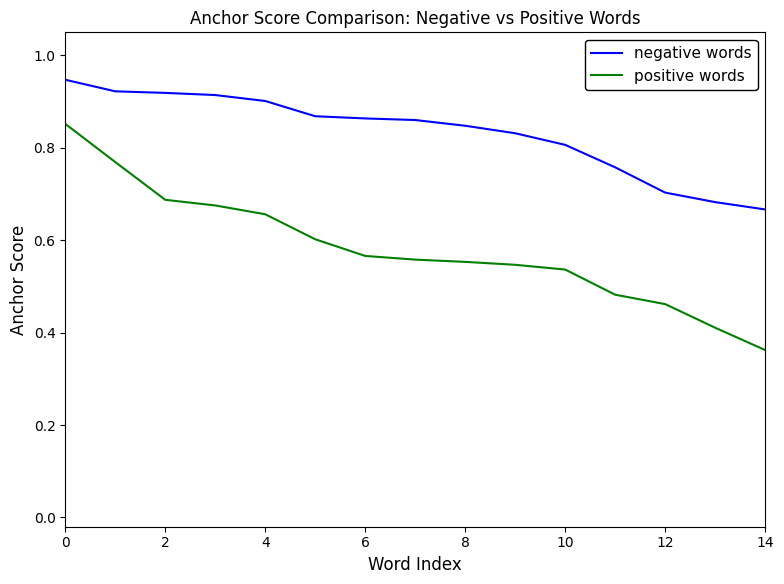

At how many categories does at least one series exceed 0?

15